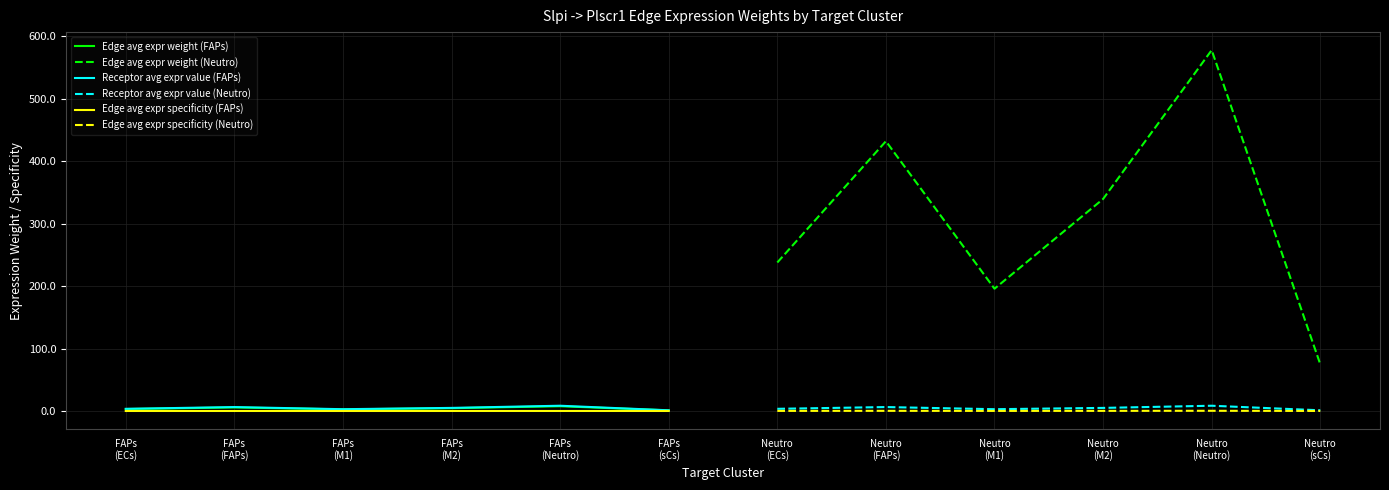

True or false: Edge avg expr weight (Neutro) and Receptor avg expr value (FAPs) intersect in this chart.

False